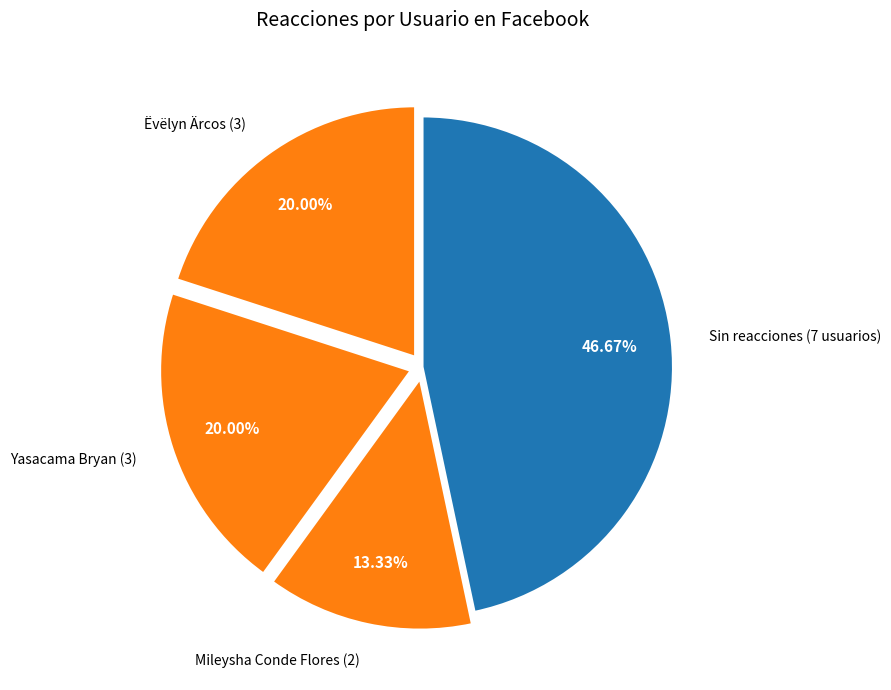

Is the sum of Mileysha Conde Flores (2) and Sin reacciones (7 usuarios) greater than half?

Yes